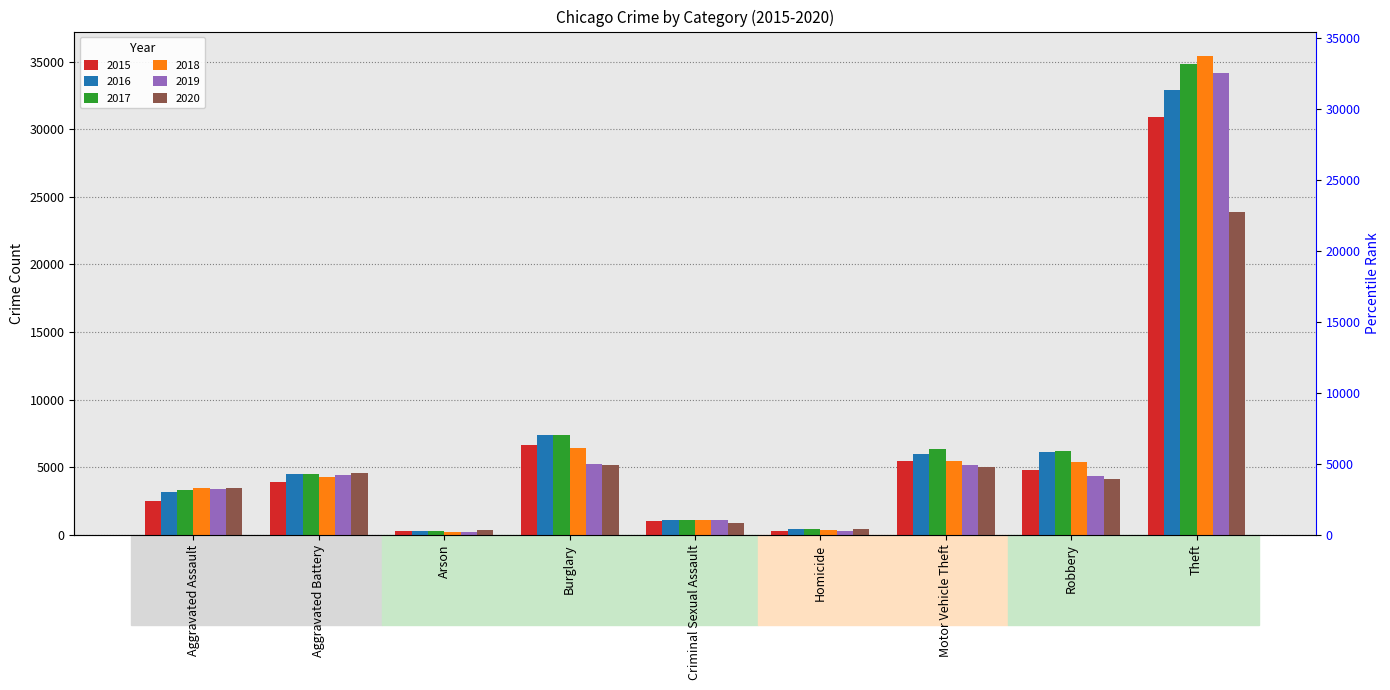

What is the label of the 3rd bar from the left?

Arson